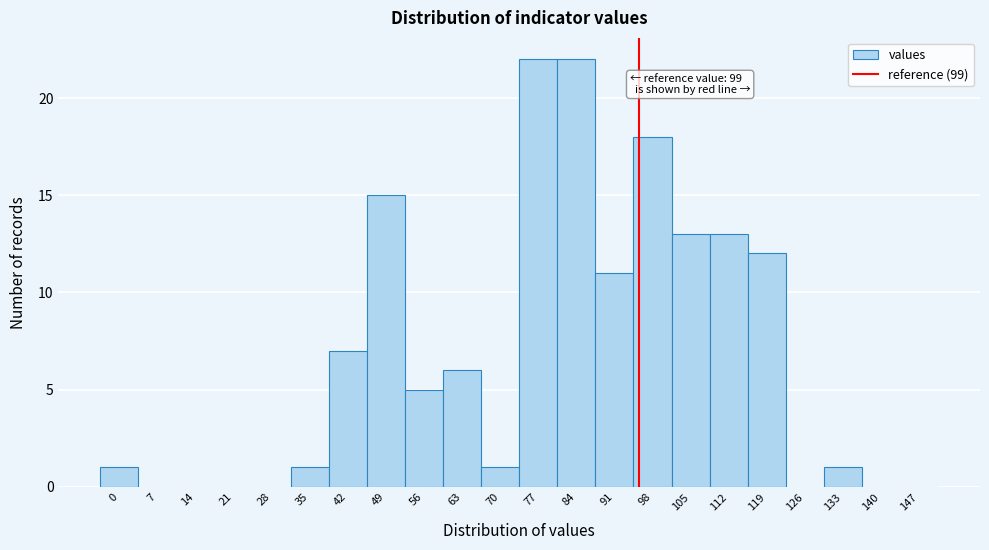

Reading left to right, list all the values displayed in this chart.

0=1	7=0	14=0	21=0	28=0	35=1	42=7	49=15	56=5	63=6	70=1	77=22	84=22	91=11	98=18	105=13	112=13	119=12	126=0	133=1	140=0	147=0